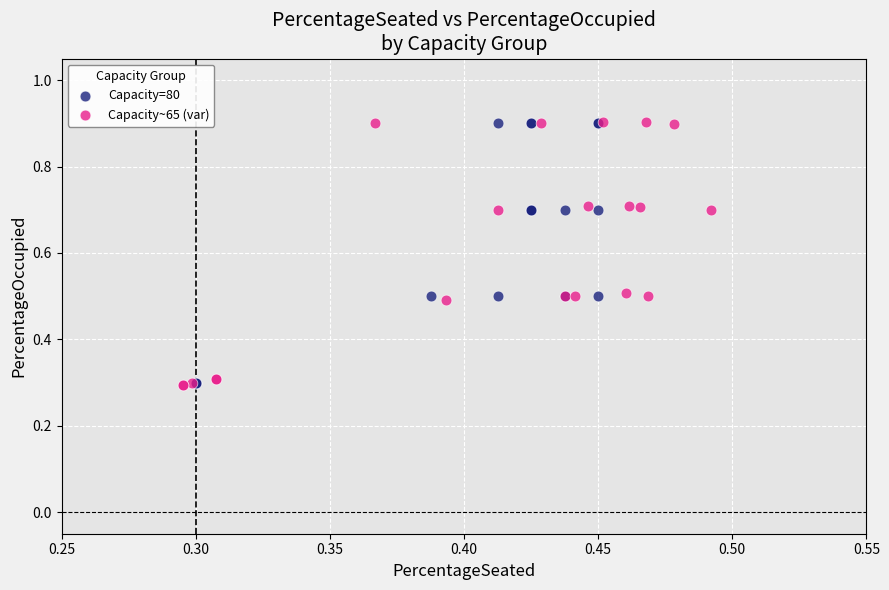

What are all the series names shown in the legend?

Capacity=80, Capacity~65 (var)